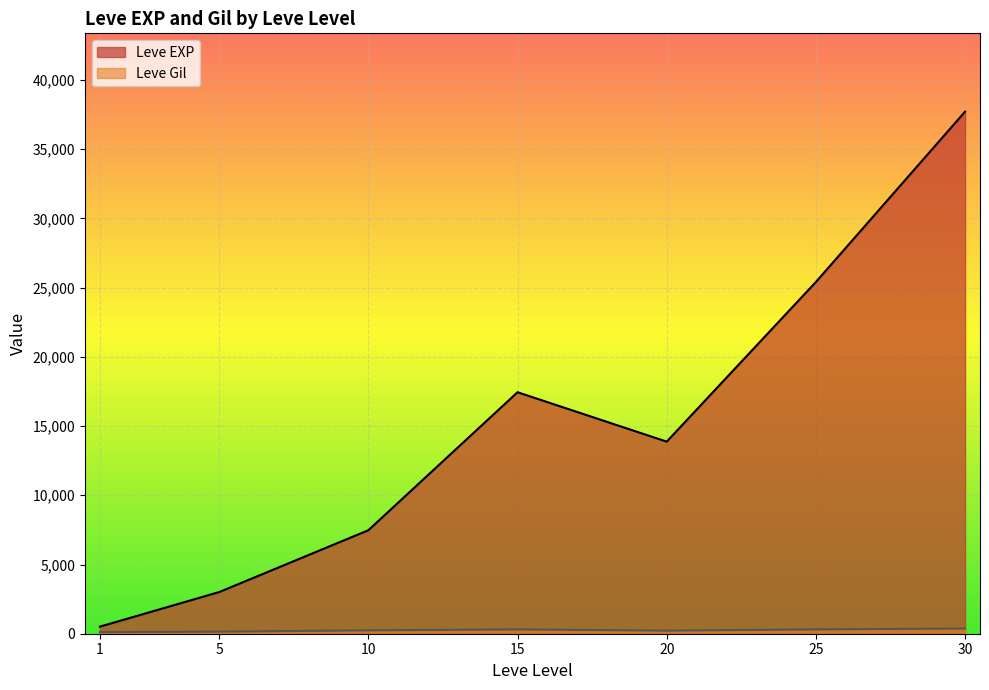

True or false: Leve Level and Leve Gil cross at least once.

False